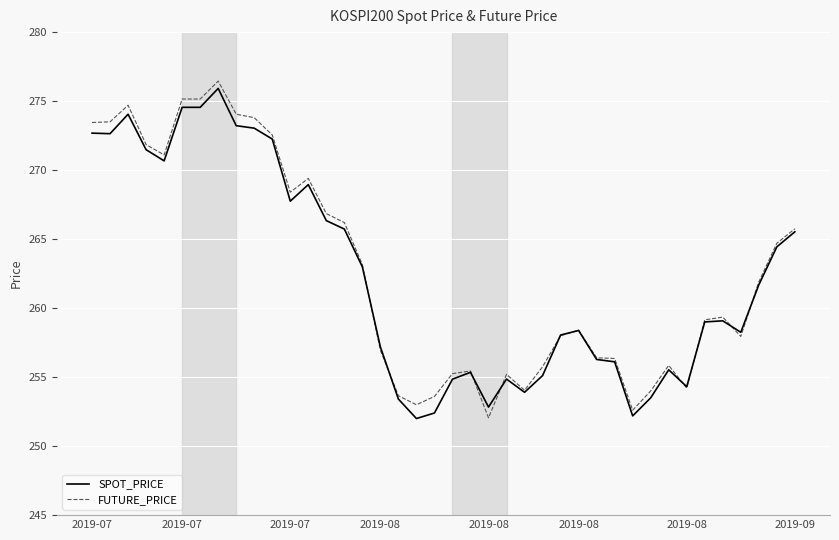

What is the maximum value for SPOT_PRICE?

275.9